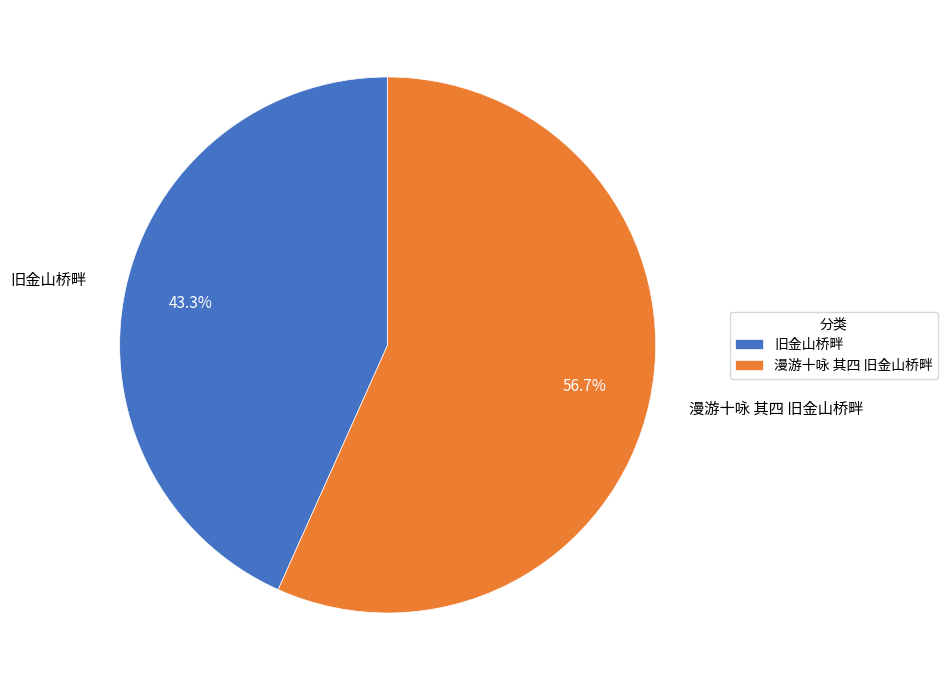

What percentage do 漫游十咏 其四 旧金山桥畔 and 旧金山桥畔 together represent?

100.0%